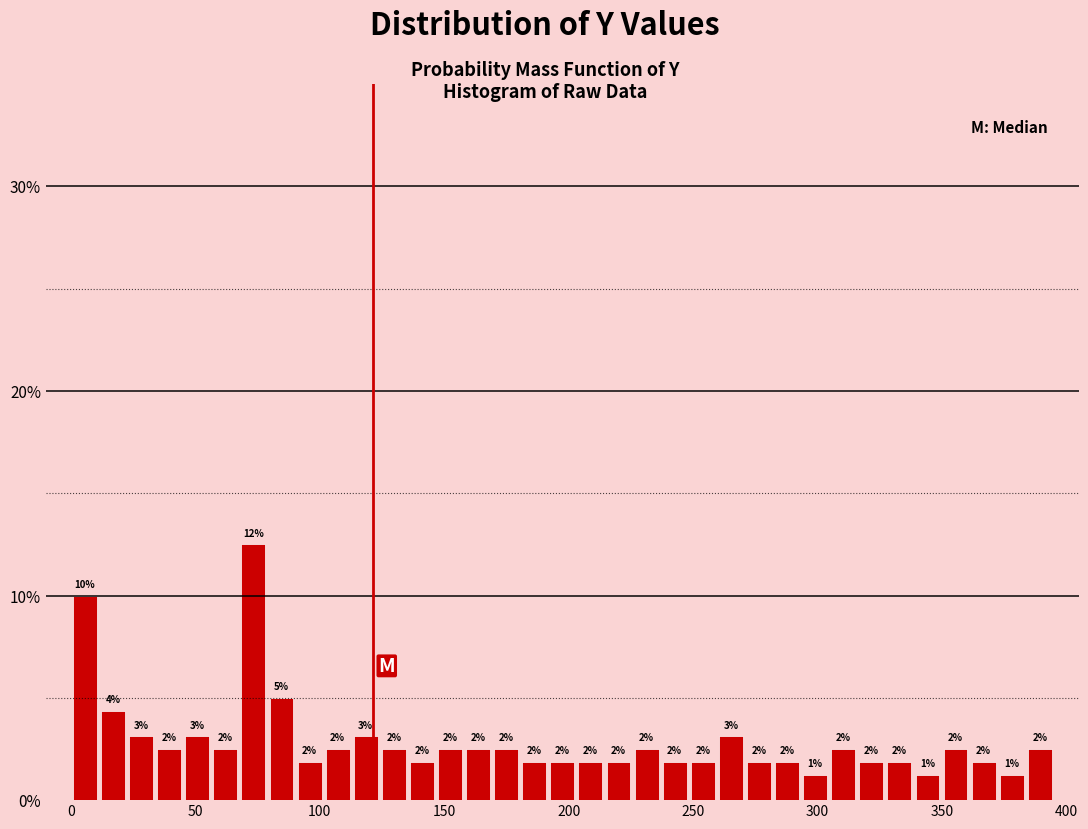

Around what value on the x-axis is the tallest bar? Give the approximate position of its centre, as read against the axis.

75